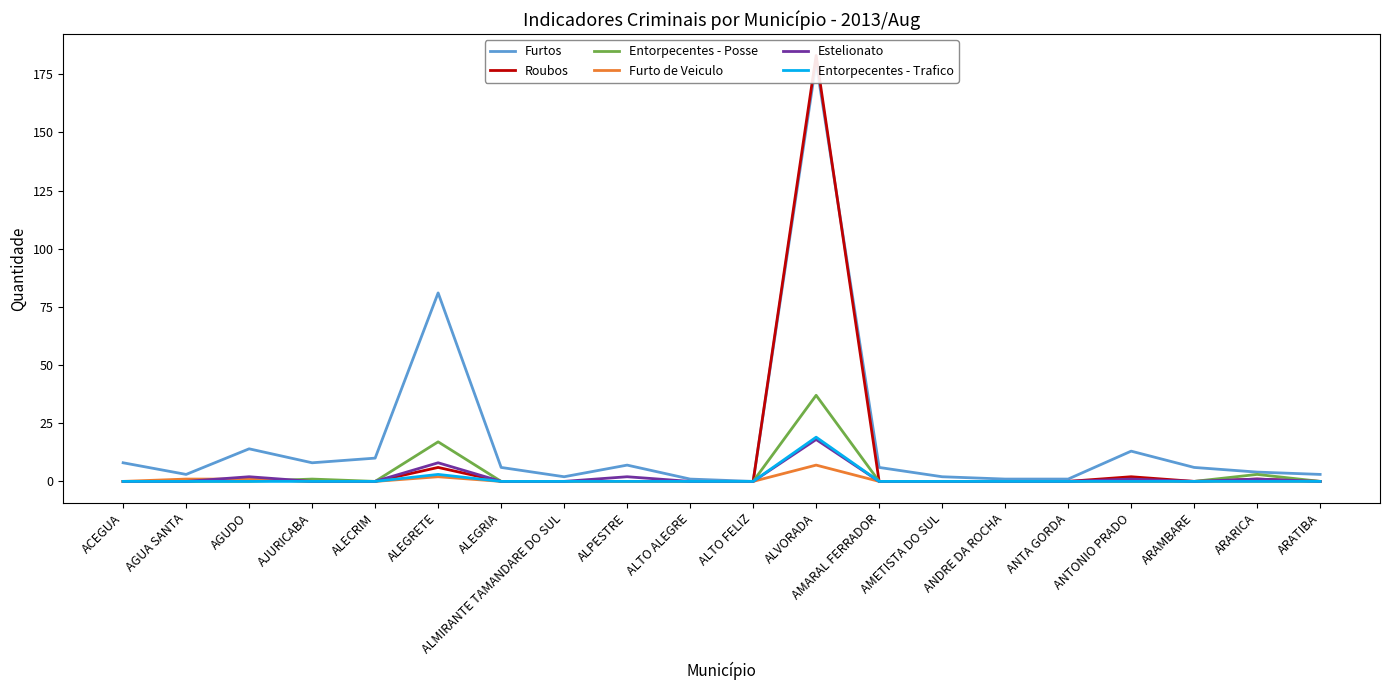

What is the spread (max minus min) of values at AMETISTA DO SUL?

2